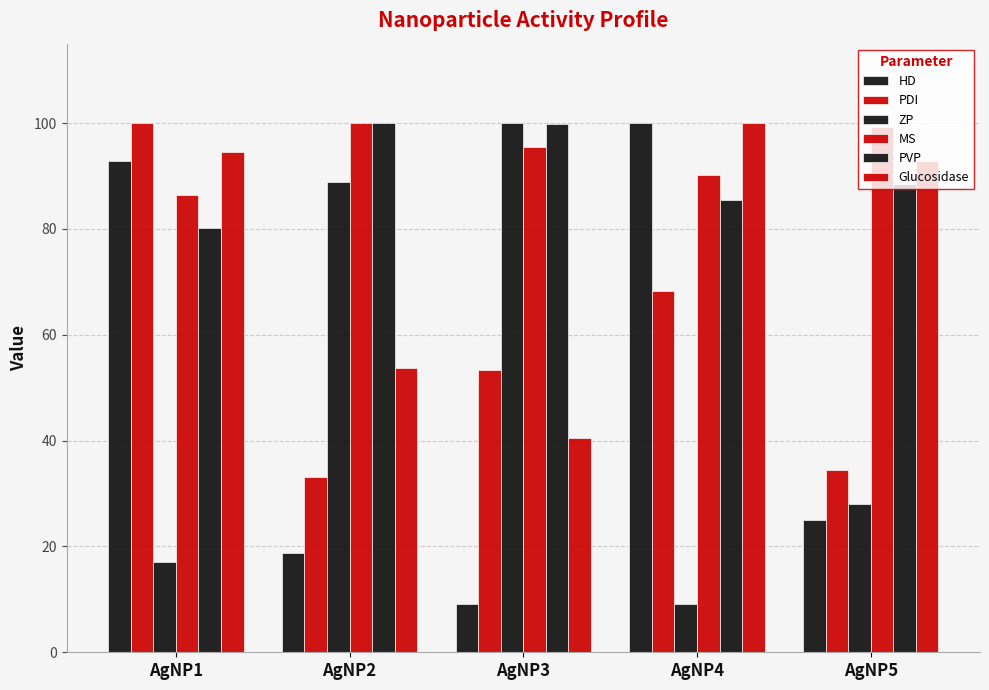

Count the number of categories in the chart.

5